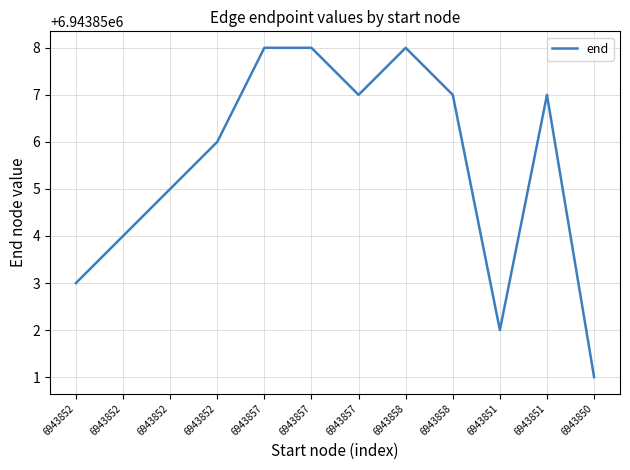

At which category does the chart reach its minimum across all series?

6943850